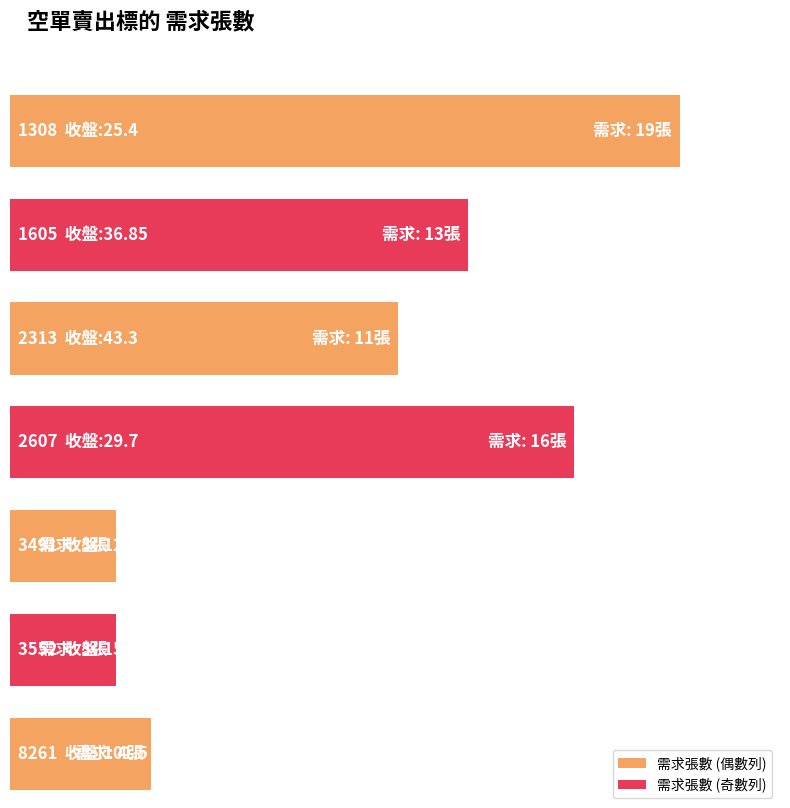

Reading left to right, list all the values displayed in this chart.

1308=19	1605=13	2313=11	2607=16	3491=3	3552=3	8261=4